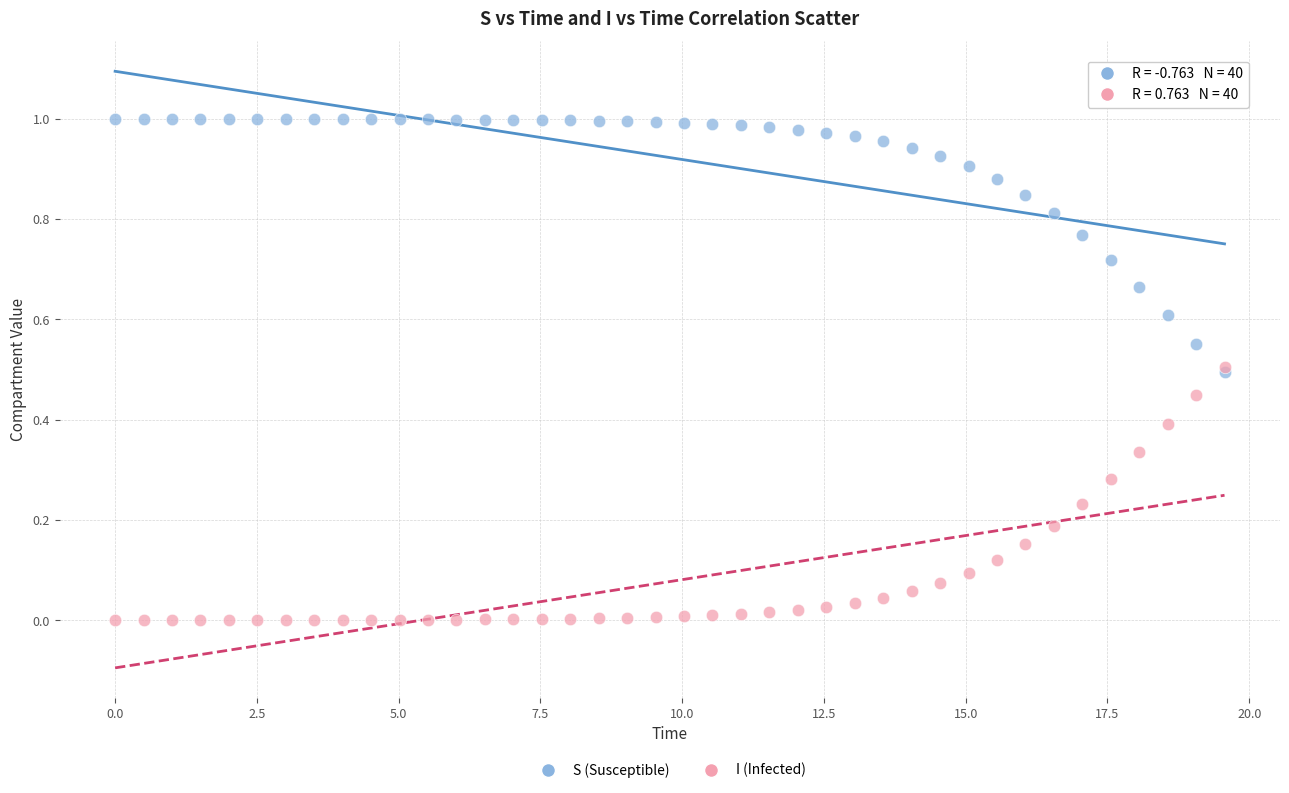

Which series contains the lowest Y value?

I (Infected)